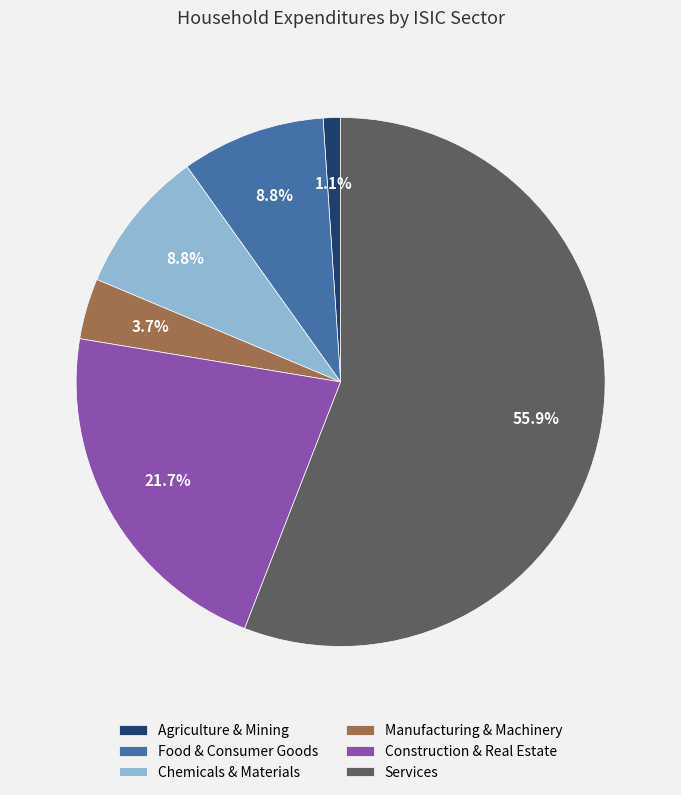

Is there any slice that represents more than half of the pie?

Yes